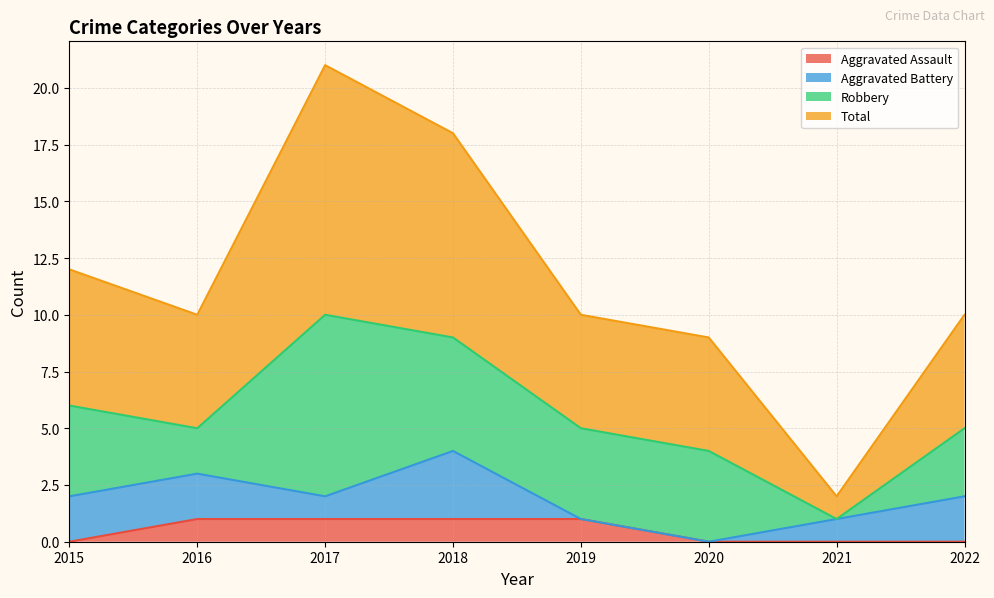

What is the difference between the Aggravated Assault values at 2016 and 2020?

1